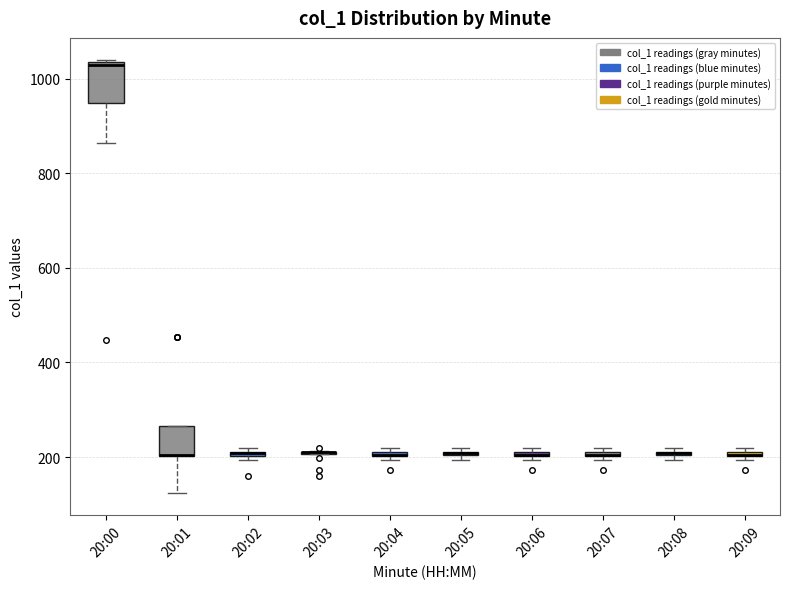

Where is the lower edge of the box for 20:01 on the y-axis? The values are not printed on the chart, so give them approximately, as read against the axis.

200